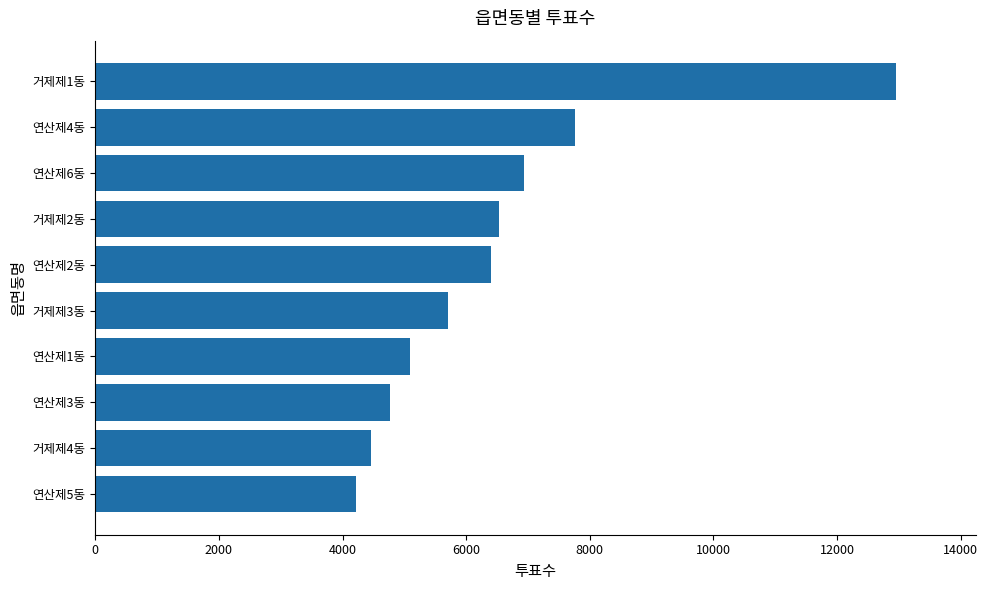

Read the value at 연산제4동.

7766